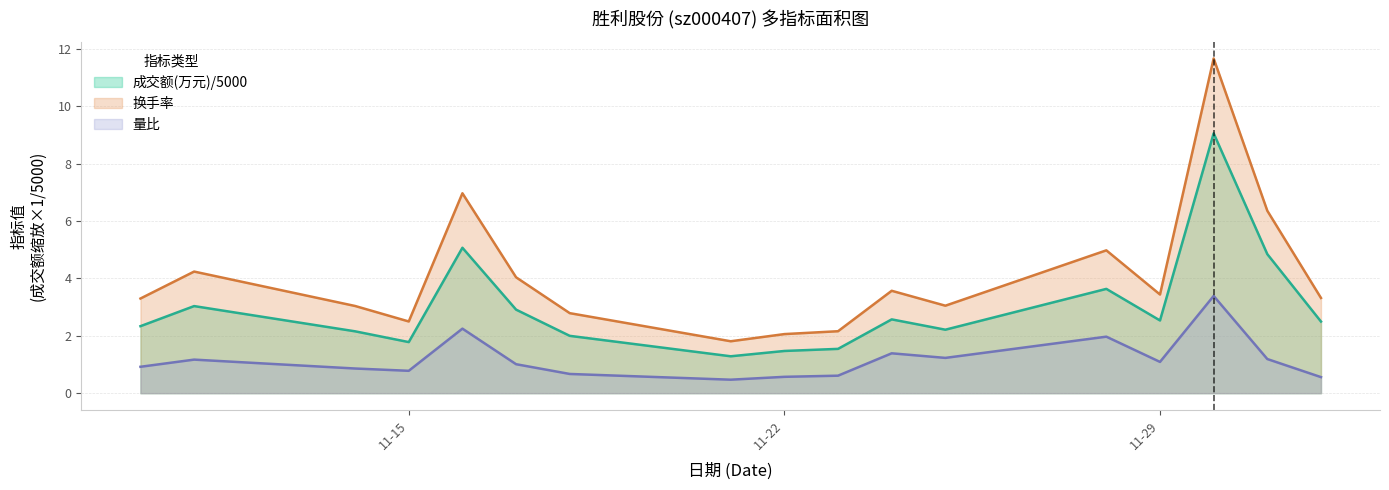

Which series has the largest total across all categories?

换手率